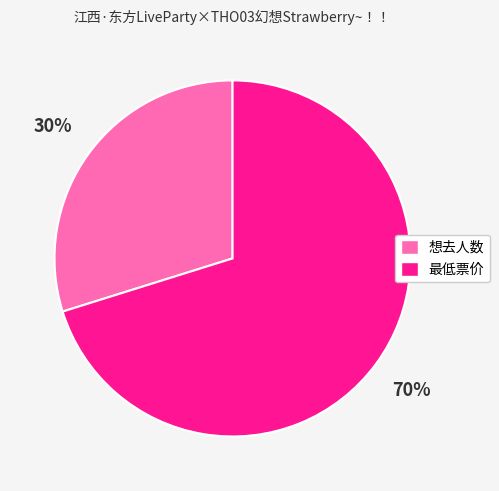

Between 想去人数 and 最低票价, which is larger?

最低票价